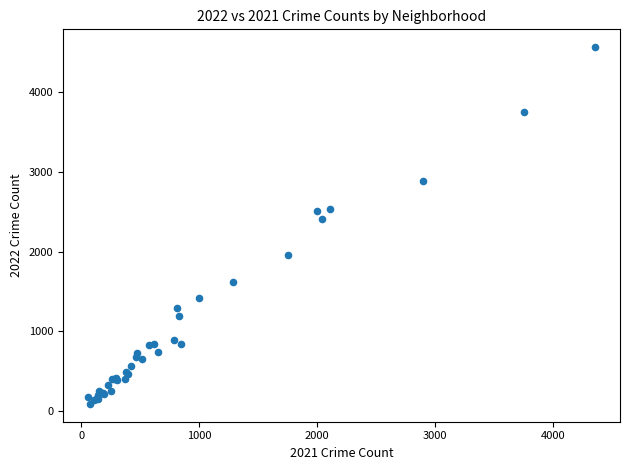

What Y value in the scatter plot is closest to 2325?

2407